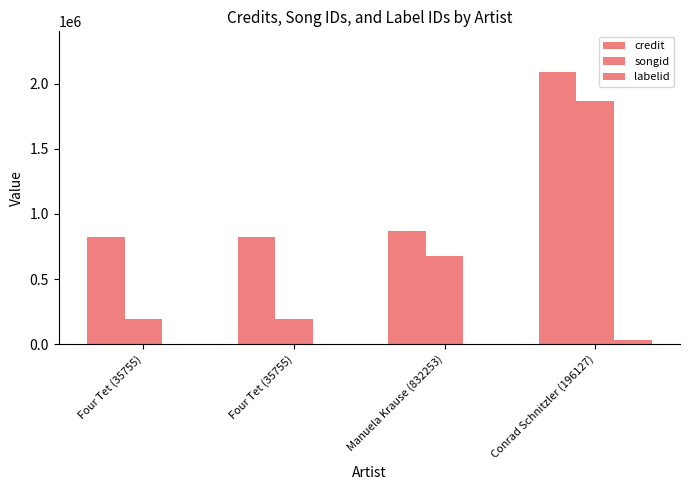

Count the number of data series in this chart.

3